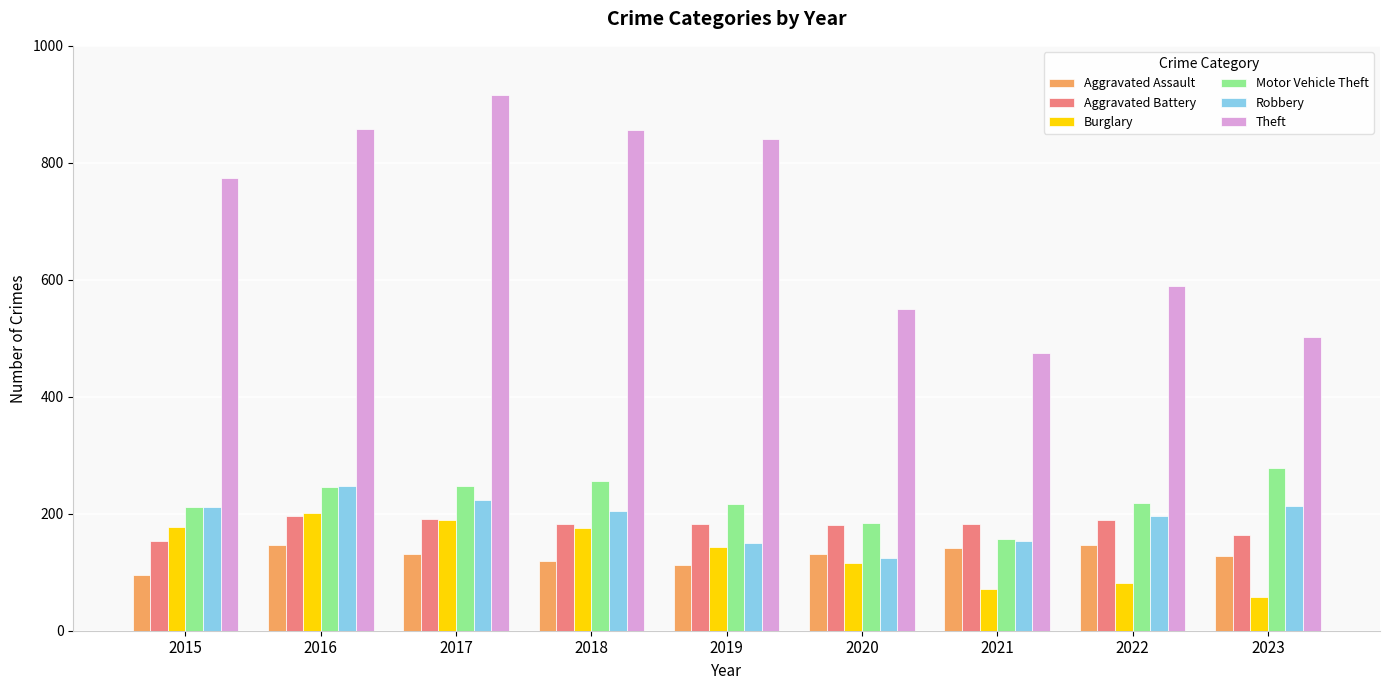

Where is Theft nearest to the value 695?

2015